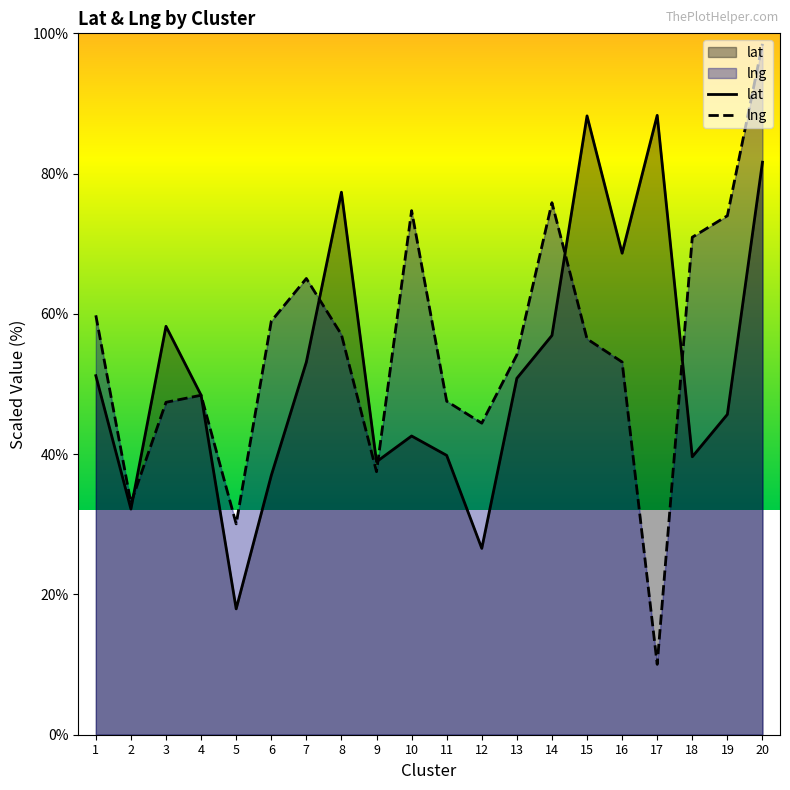

Where is the first local minimum for lng?

2